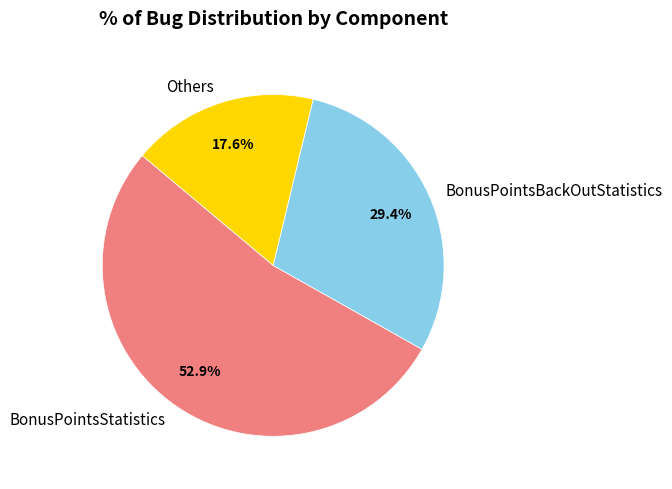

To the nearest percent, what is the difference between the largest and smallest slice percentages?

35%